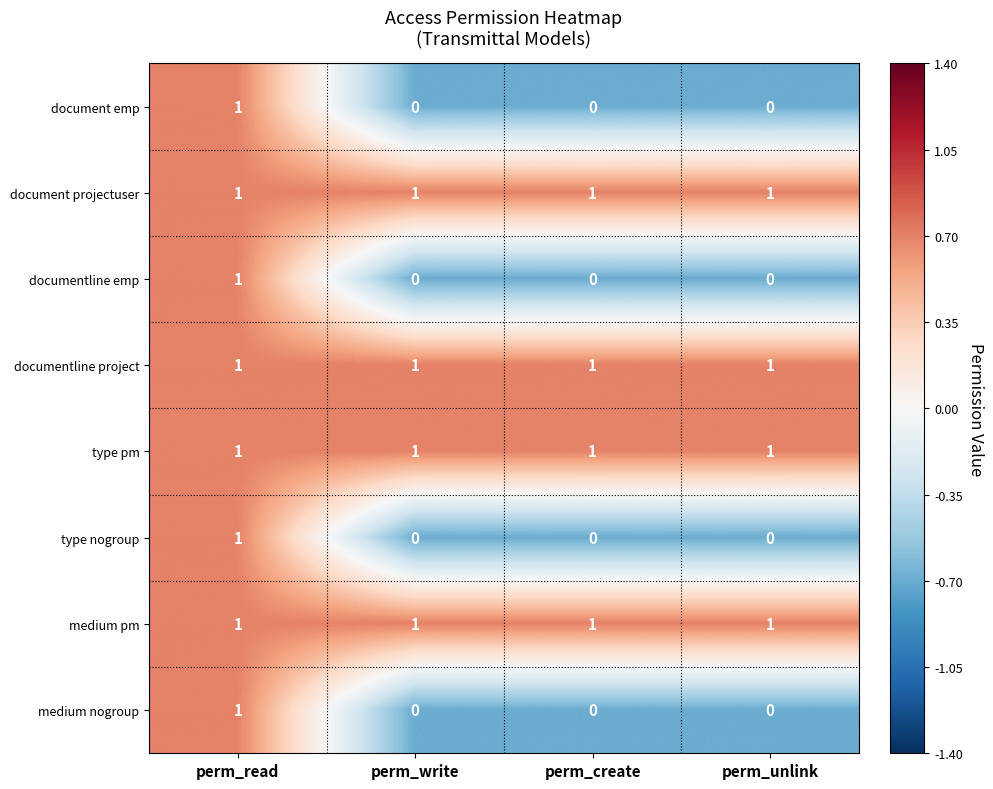

What is the total value across all series at perm_unlink?

4